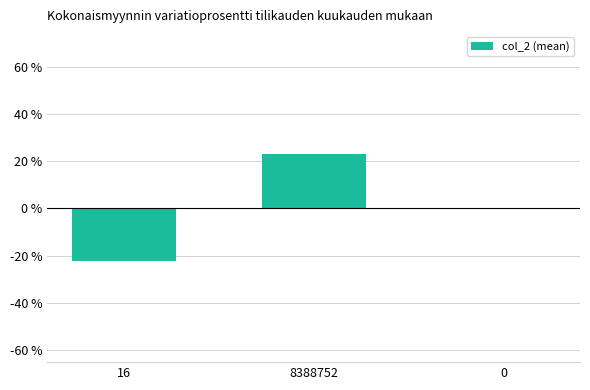

Reading right to left, transcribe all the data shown in this chart.

0=0.0	8388752=0.2	16=-0.2